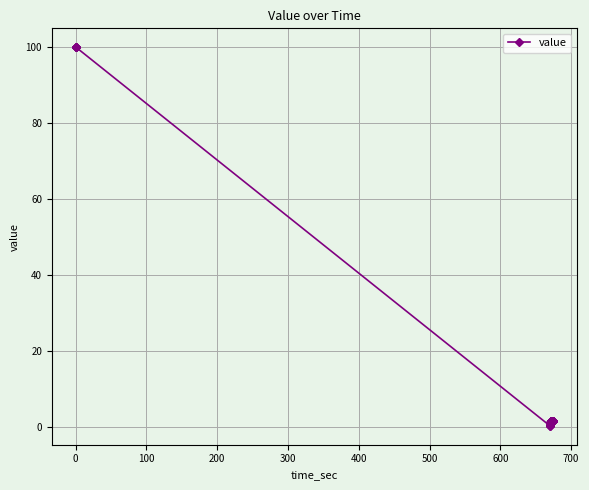

What is the value of the 30th point from the left?

1.5